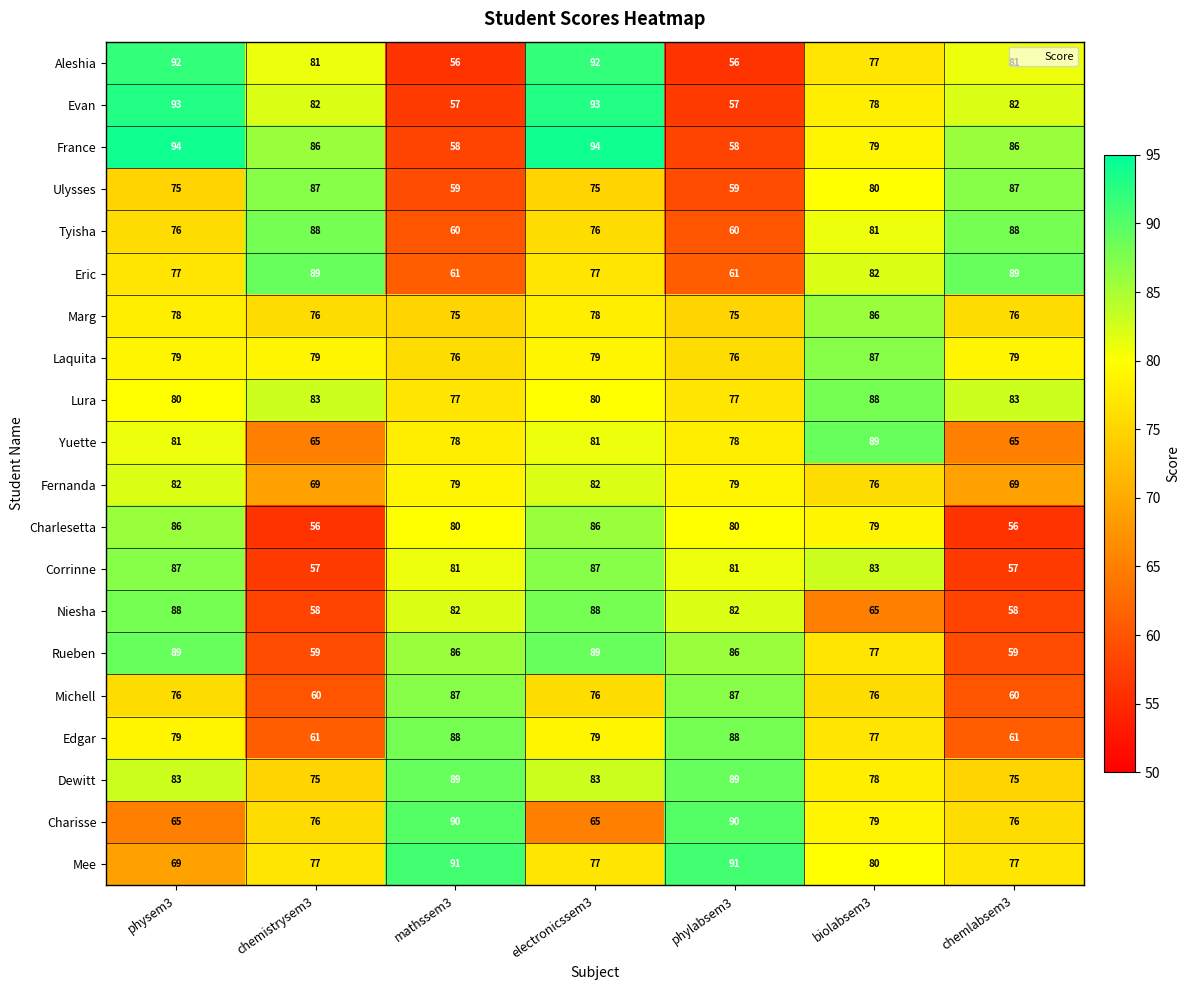

What is the maximum value for Edgar?

88